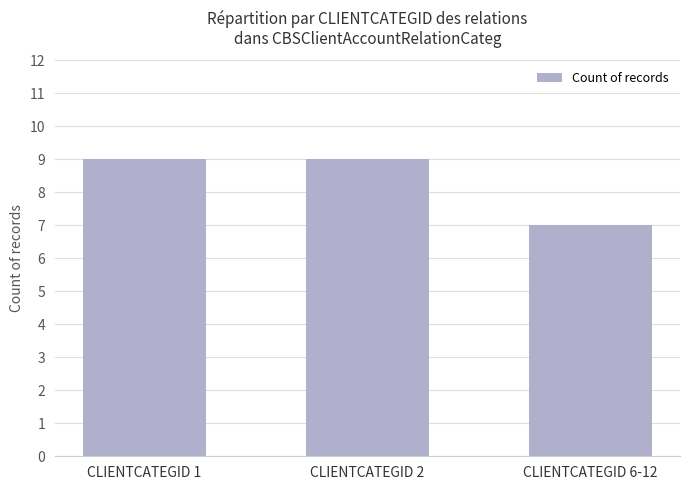

Which category has the lowest value across all series?

CLIENTCATEGID 6-12